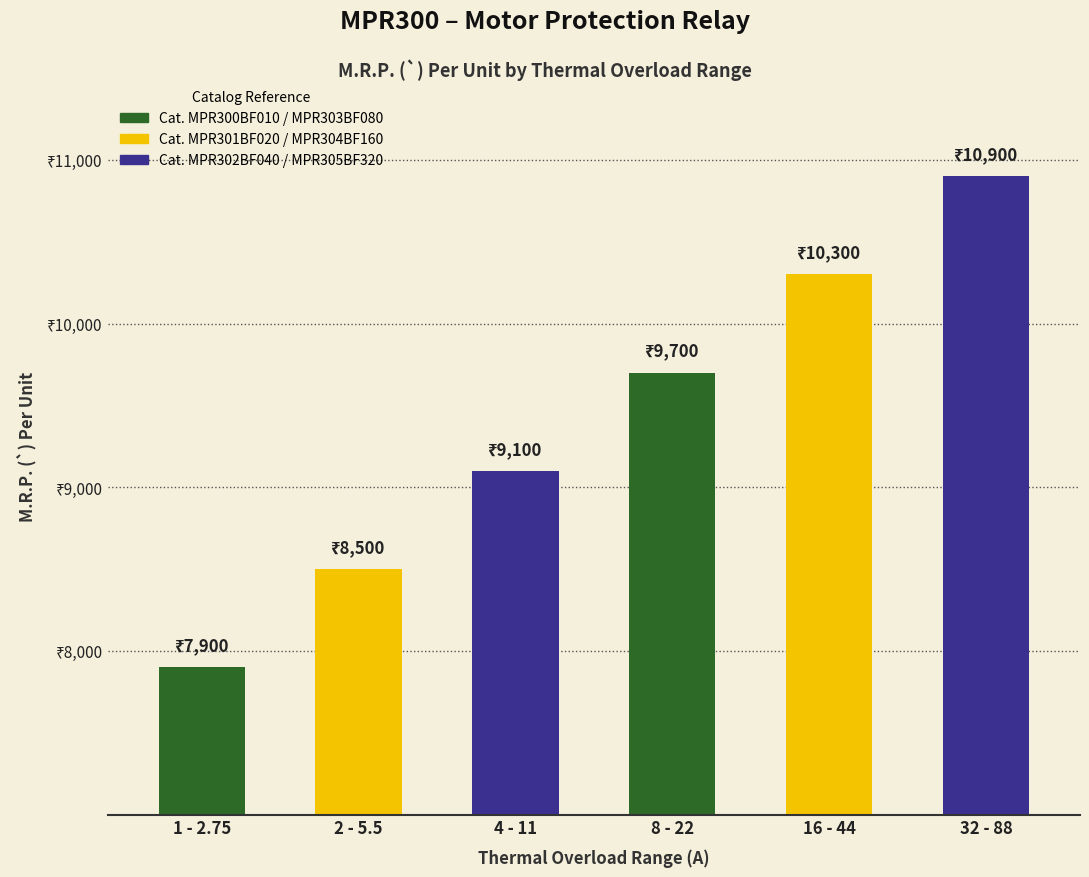

Where is the data nearest to the value 9400?

4 - 11